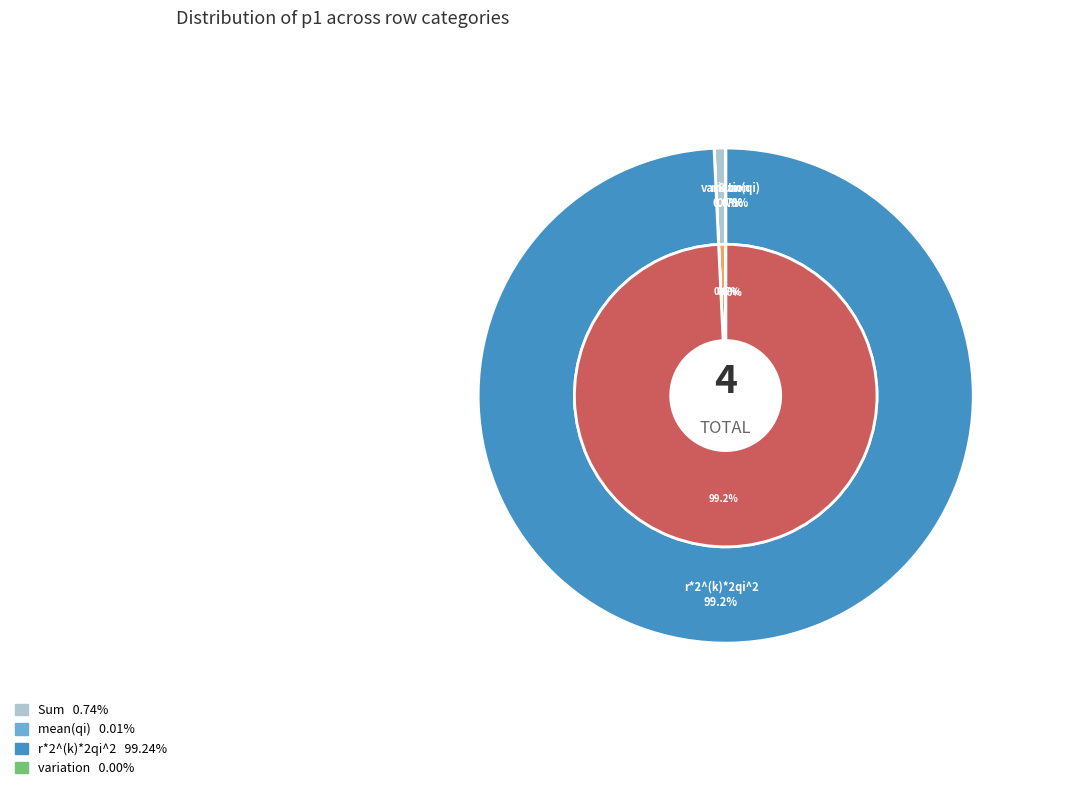

Count the number of slices in the pie.

4